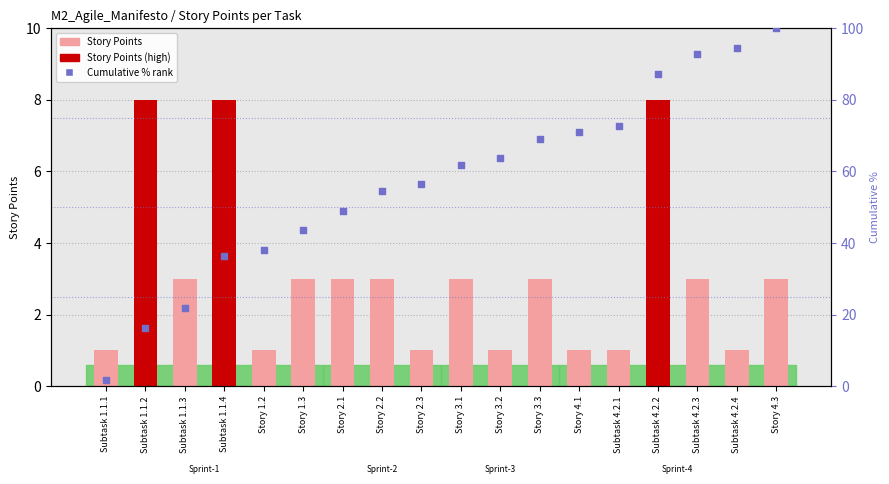

At how many categories does at least one series exceed 23?

15